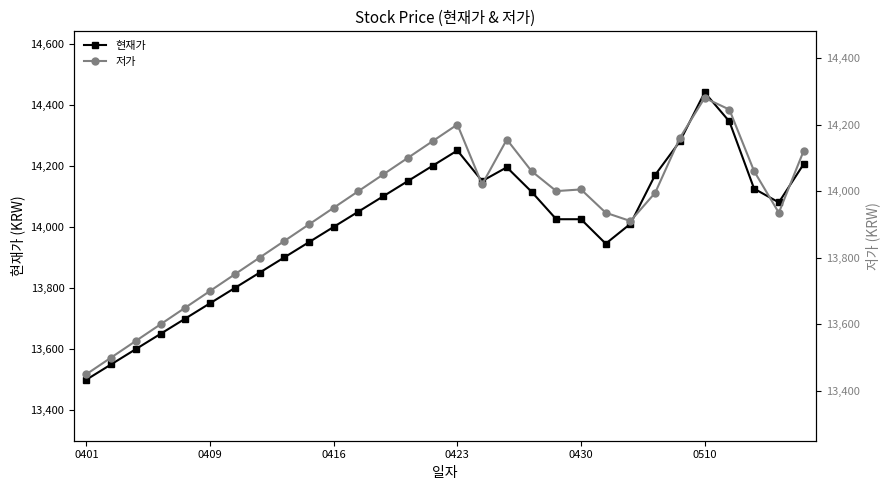

At which label does 현재가 reach its peak?

0510